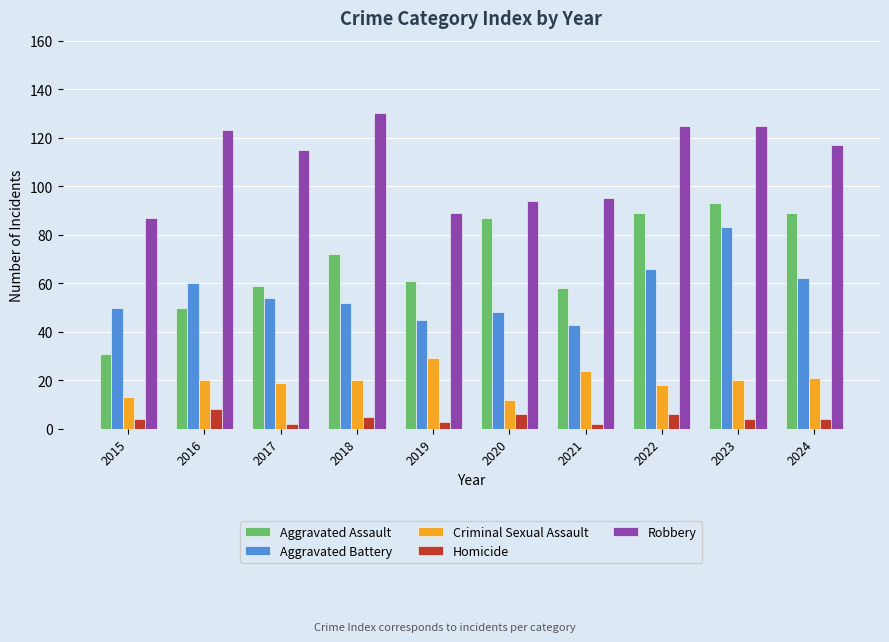

Does the chart contain any negative values?

No